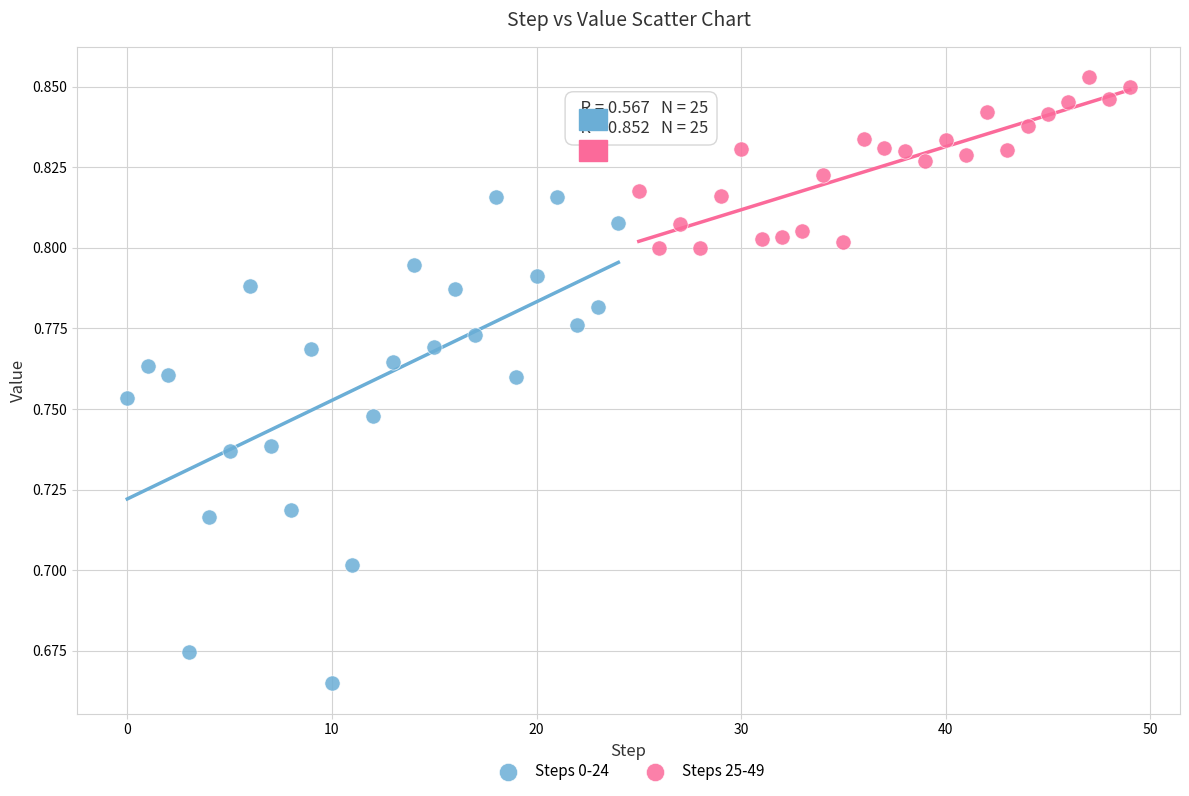

What are all the series names shown in the legend?

Steps 0-24, Steps 25-49